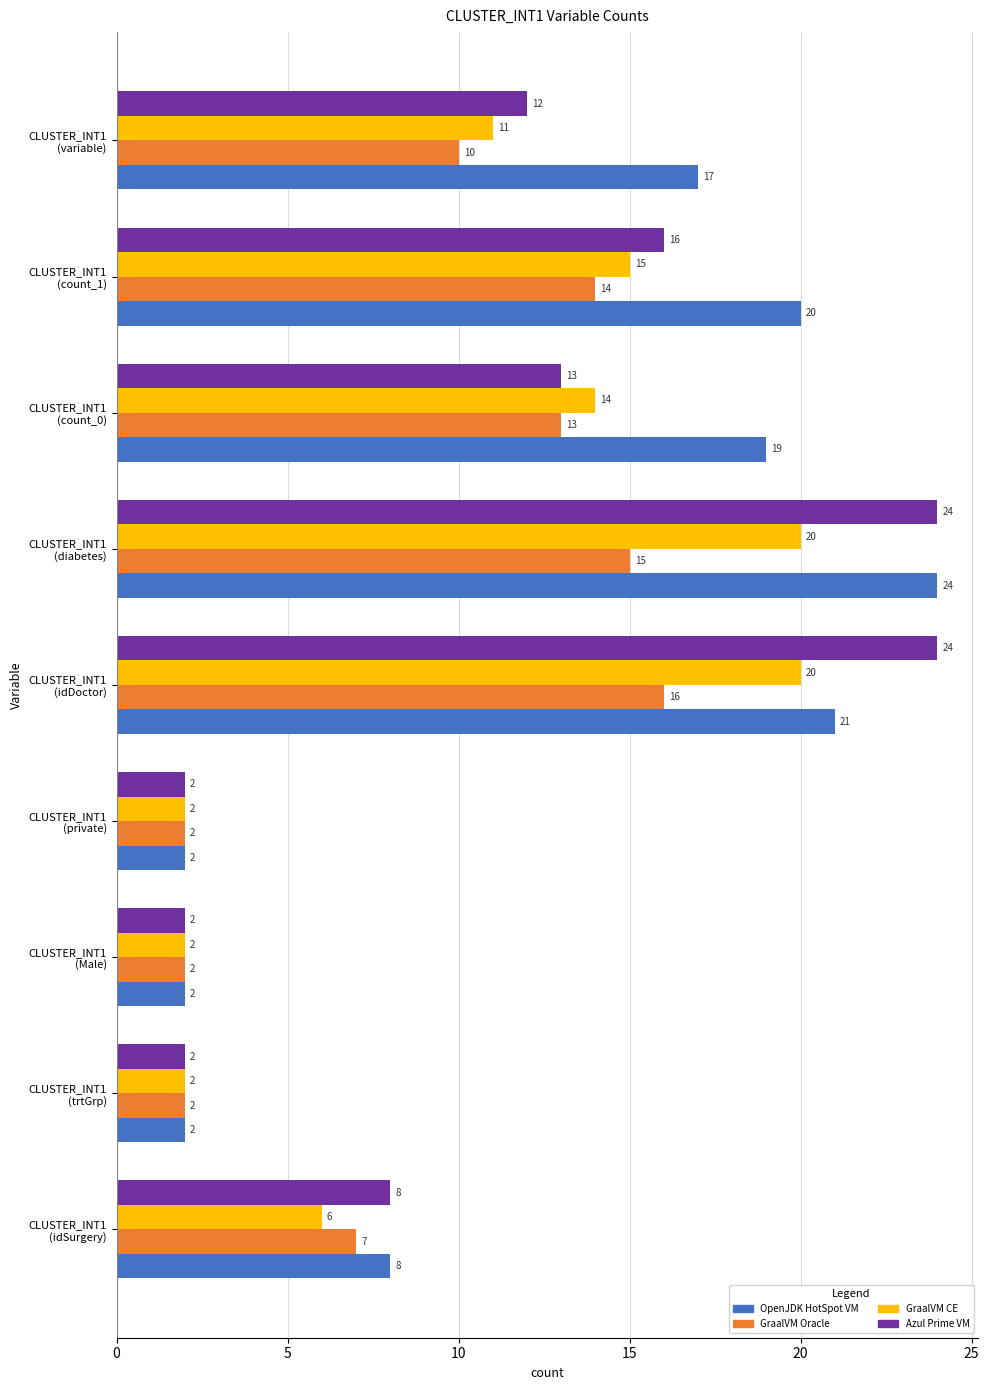

What is the maximum value for OpenJDK HotSpot VM?

24